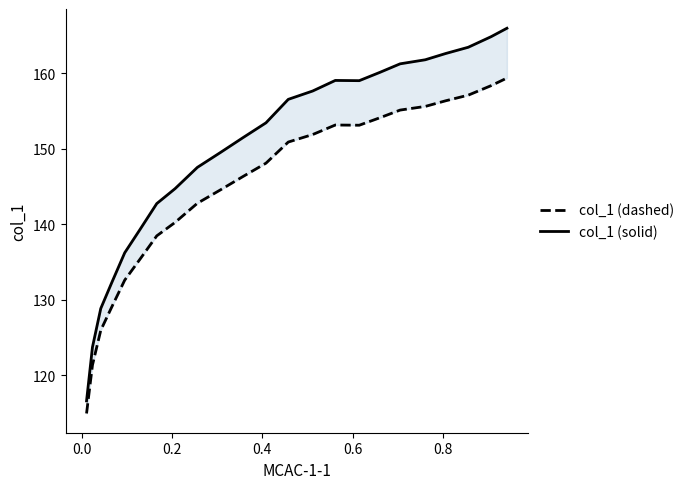

True or false: col_1 (solid) and col_1 (dashed) intersect in this chart.

False